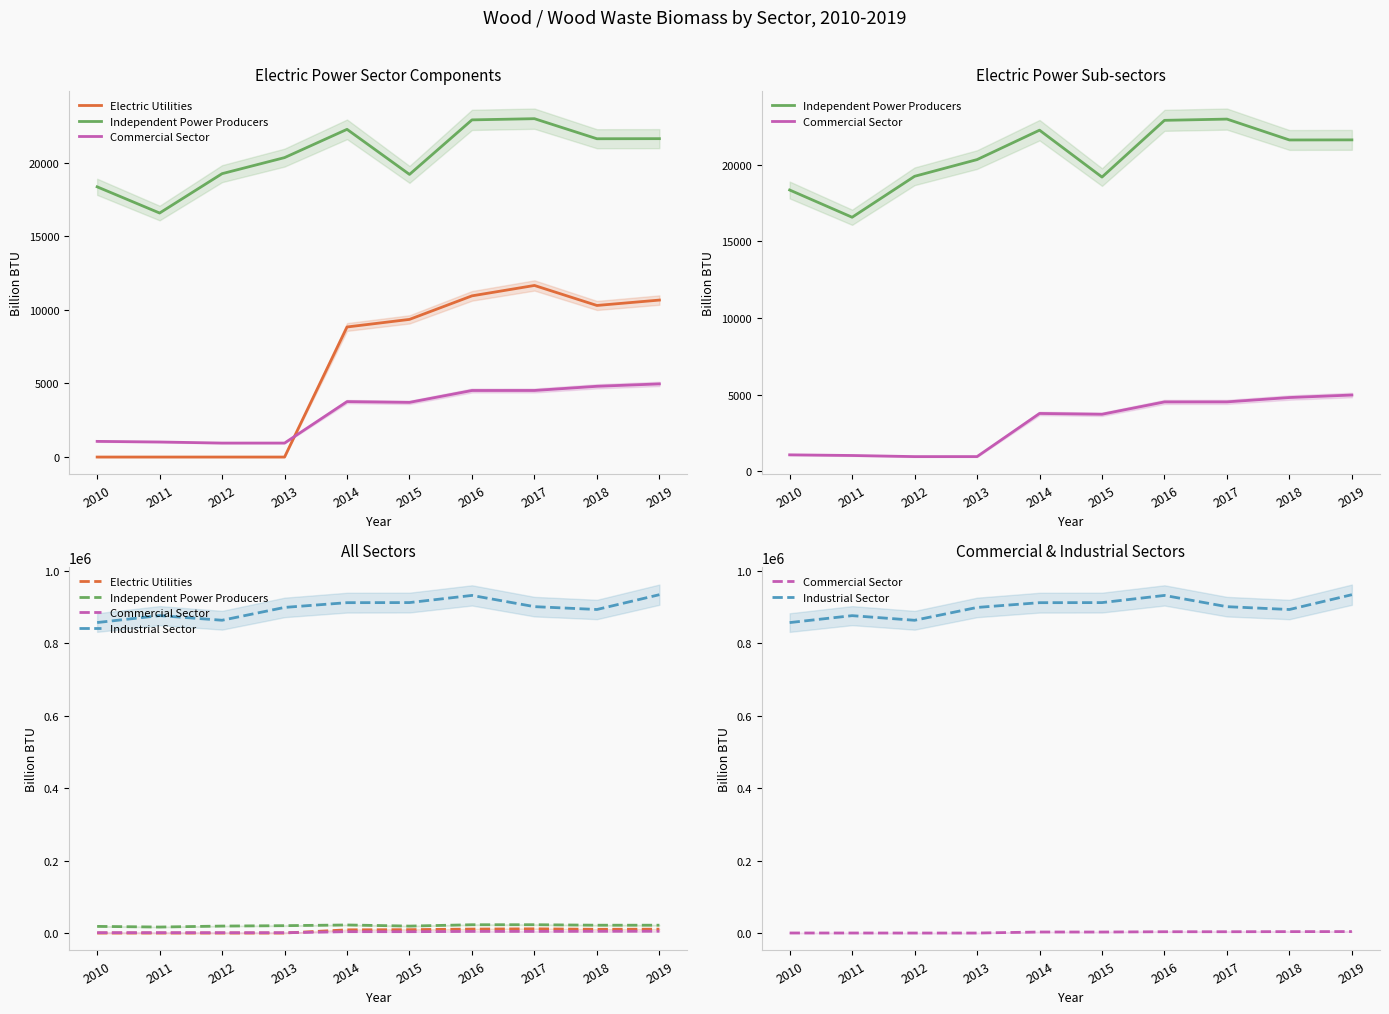

What is the average value of the Industrial Sector series?

897487